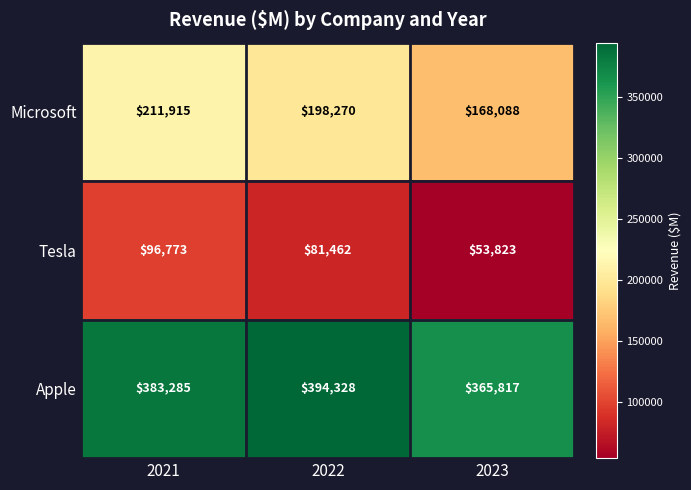

At which label is Apple closest to 380072?

2021